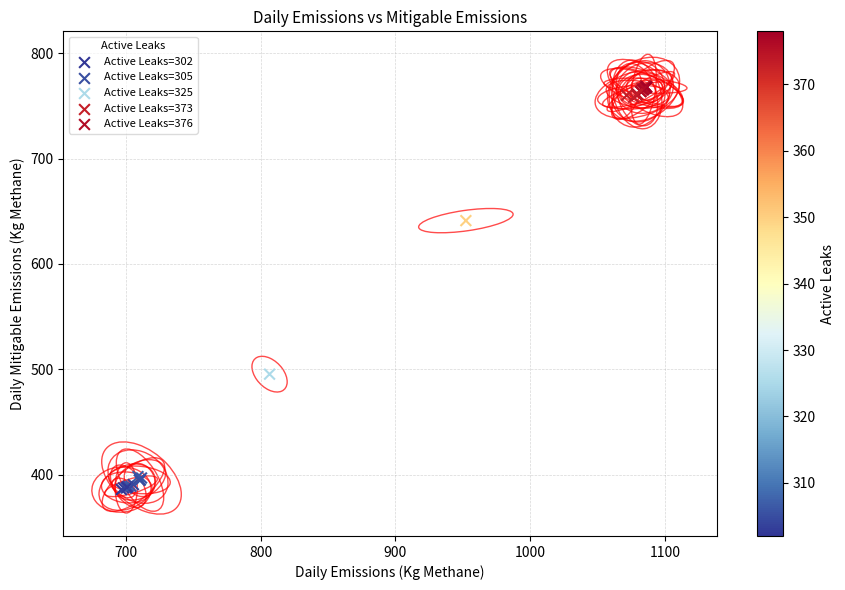

What Y value in the scatter plot is closest to 577?

641.1